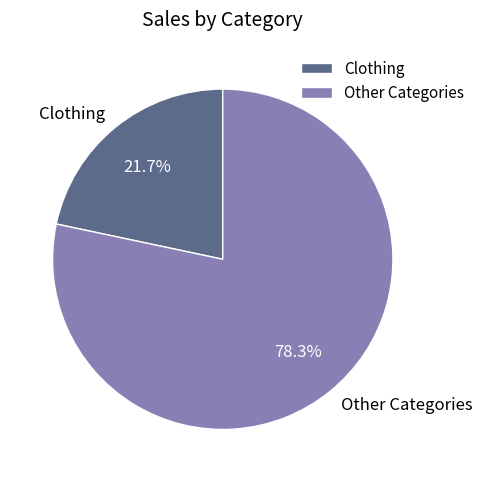

Approximately how many times larger is the value at Clothing compared to Other Categories?

0.3